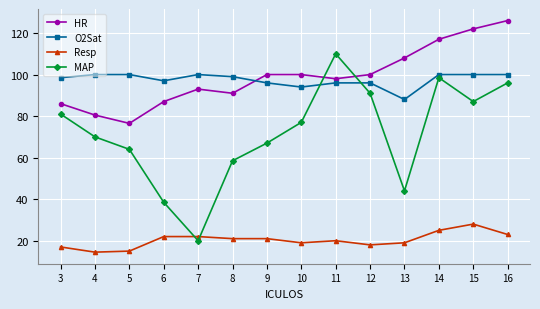

What is the total value across all series at 9?

284.0